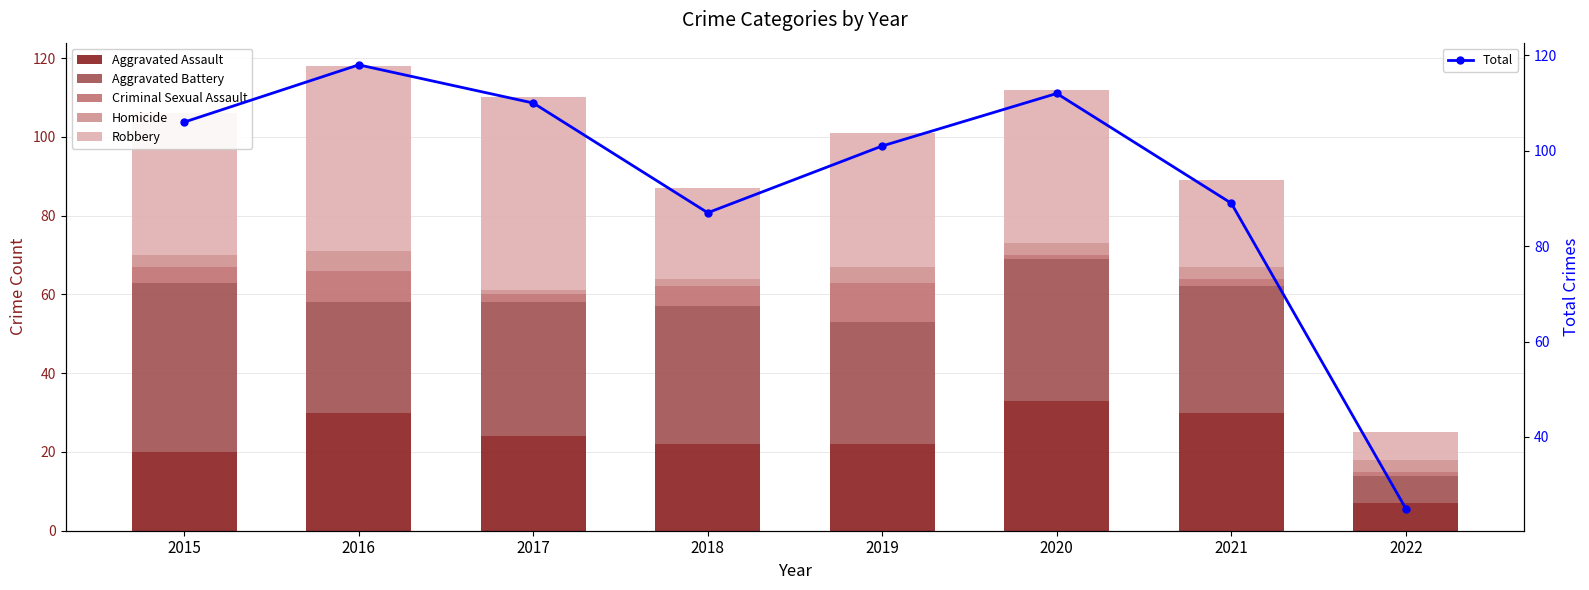

The Total series shows 43 at 2017. True or false?

False